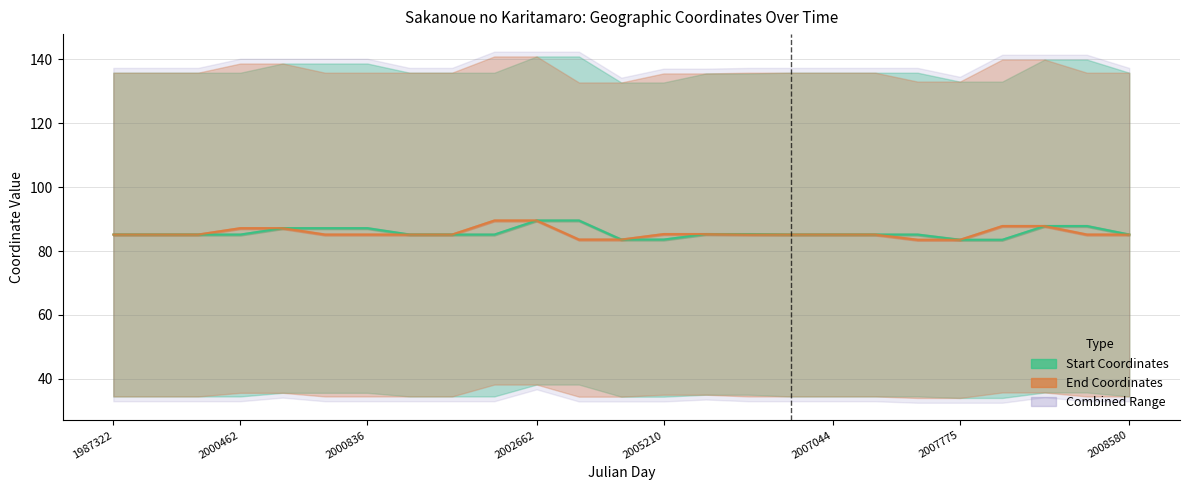

At which label does start coords (lon/lat) first exceed 85?

1987322